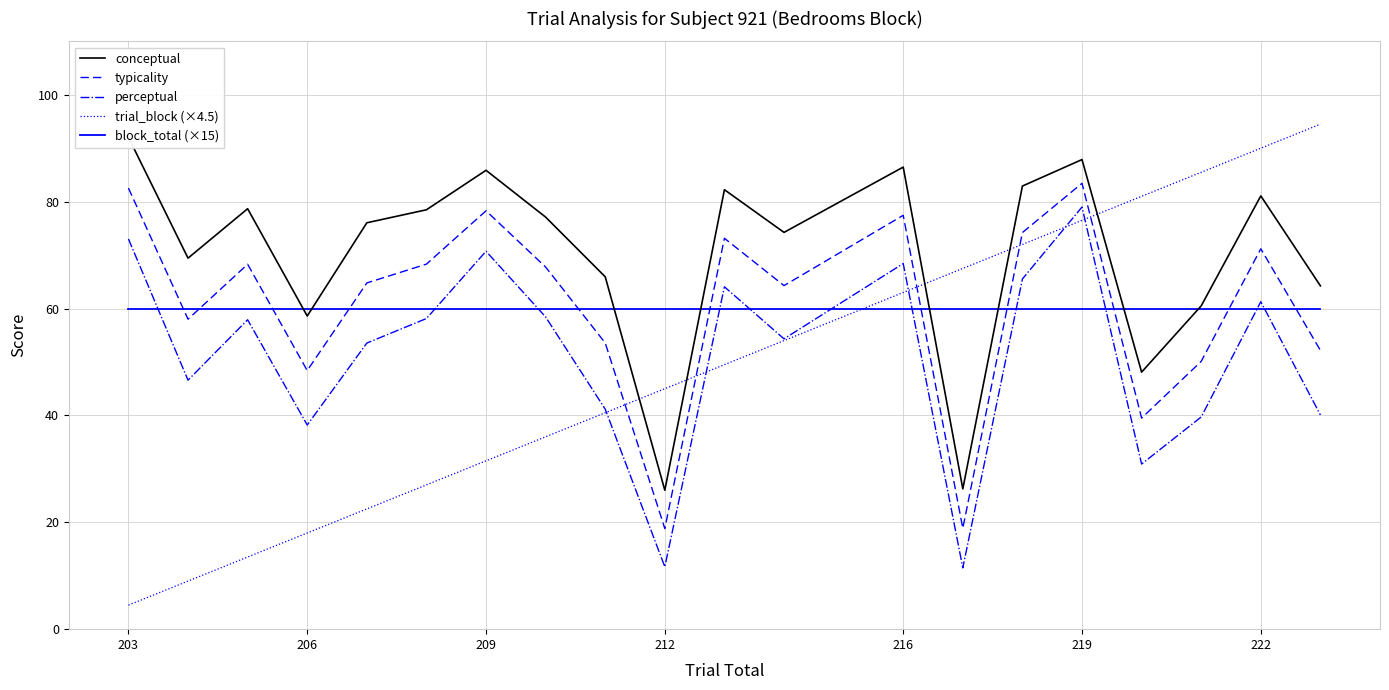

After their last crossing, which series has the higher values: block_total (×15) or typicality?

block_total (×15)